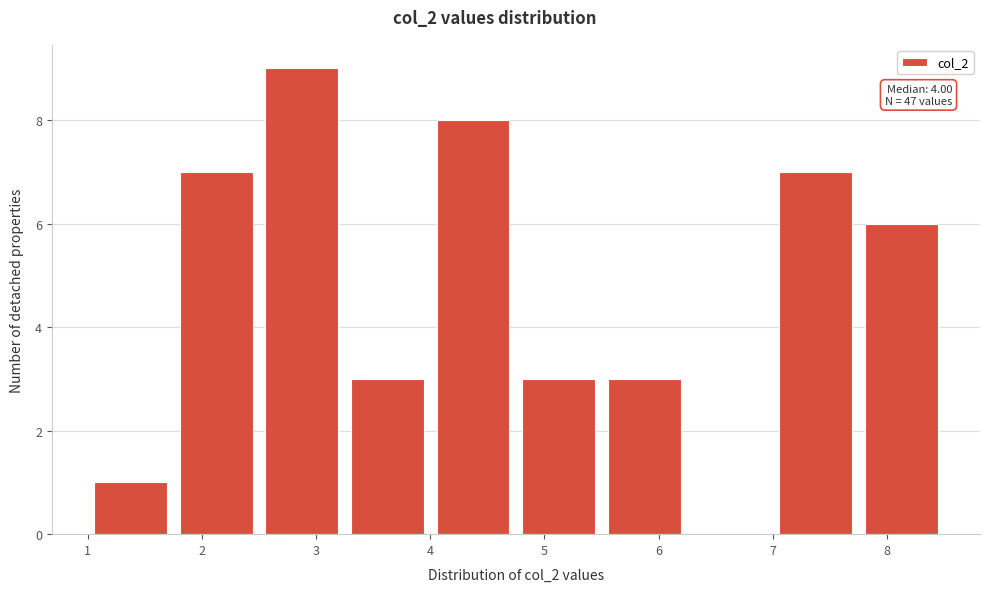

Over which range of the x-axis is the bar tallest?

2.50 to 3.25